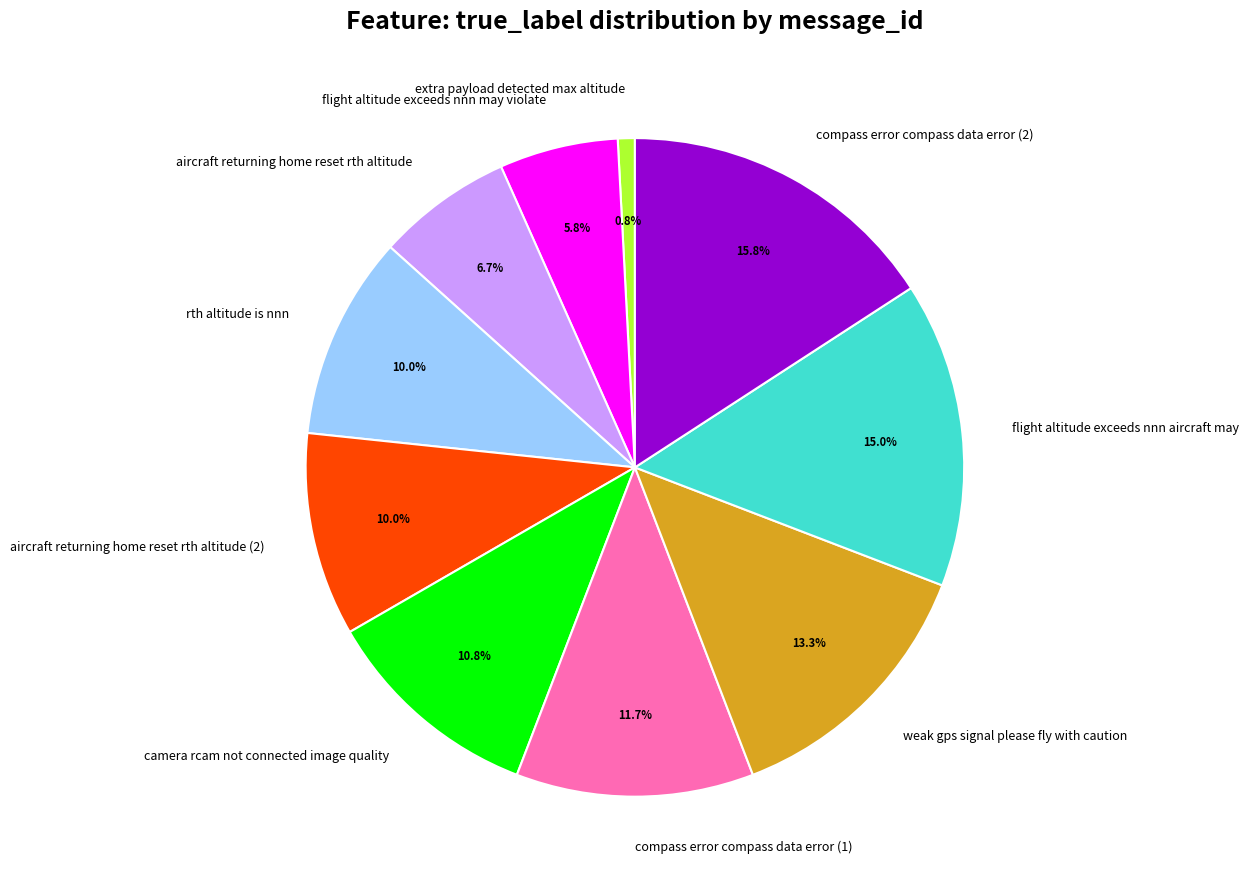

How many slices are in this pie chart?

10